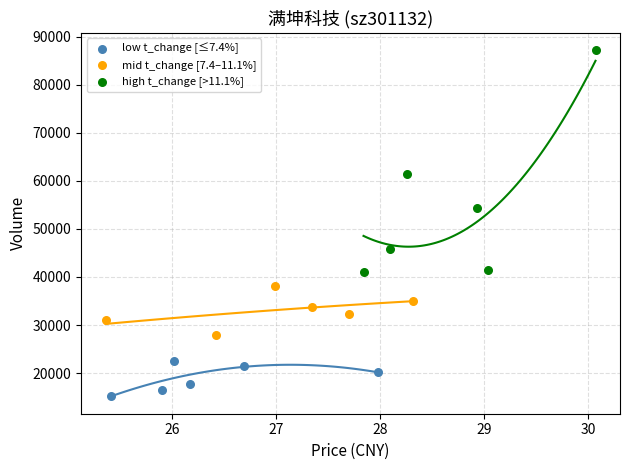

Which series contains the highest Y value?

high t_change [>11.1%]